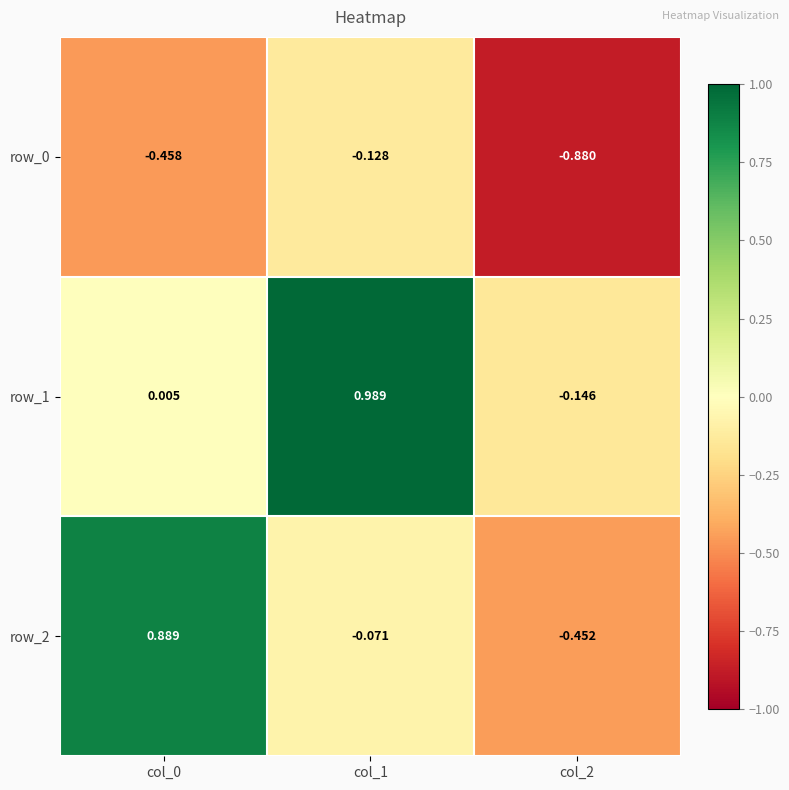

What is the sum of all row_0 values?

-1.5